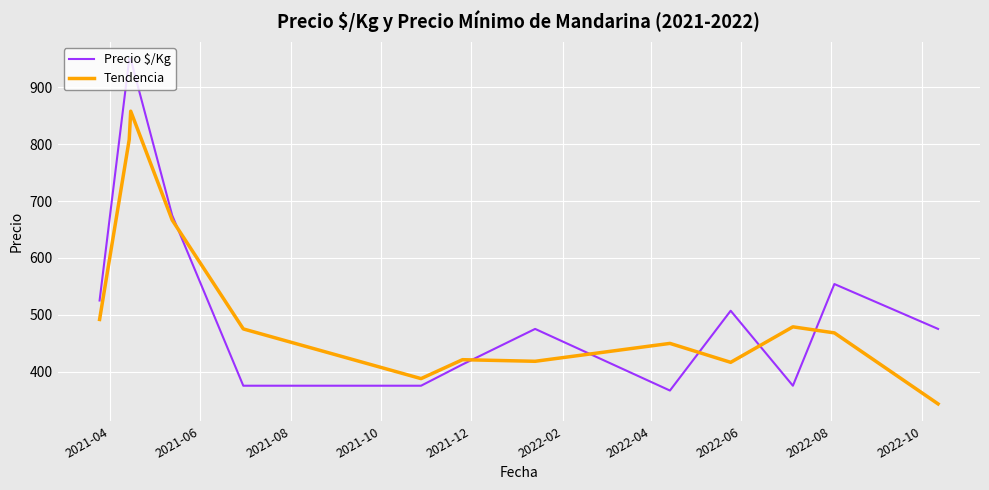

Rank the series by their maximum value, from highest to lowest.

Precio $/Kg, Tendencia